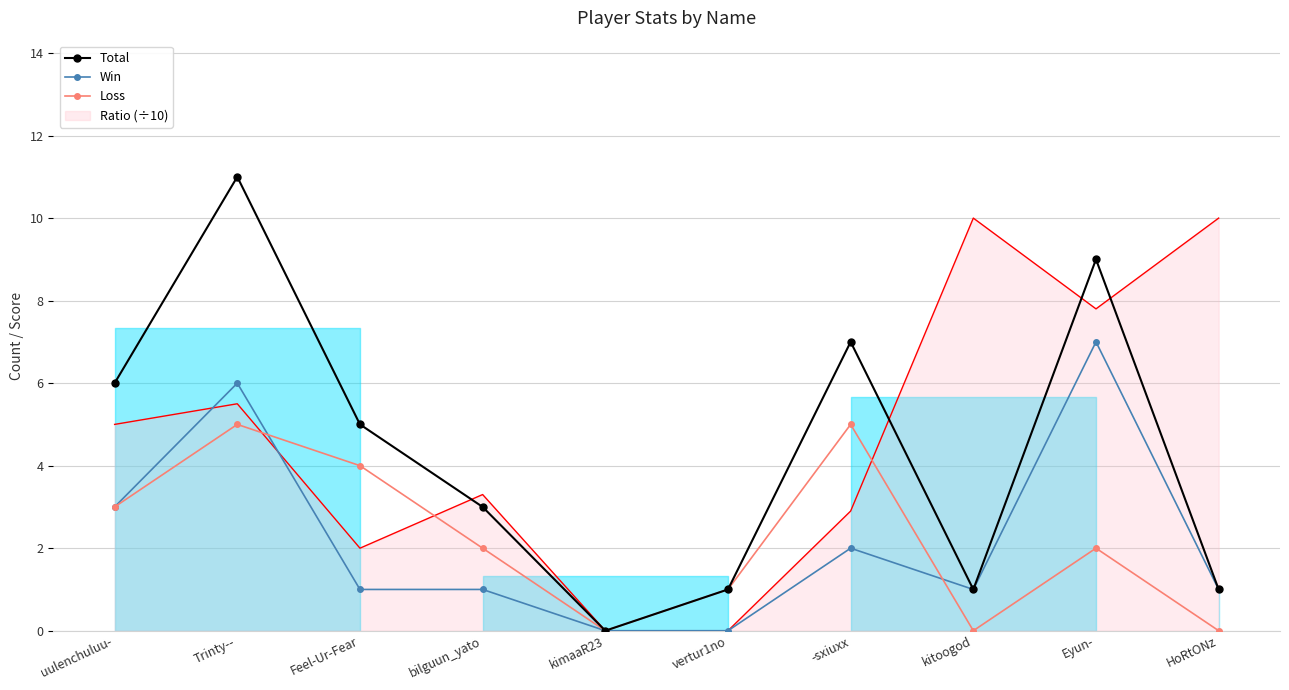

Where is Loss nearest to the value 2?

bilguun_yato